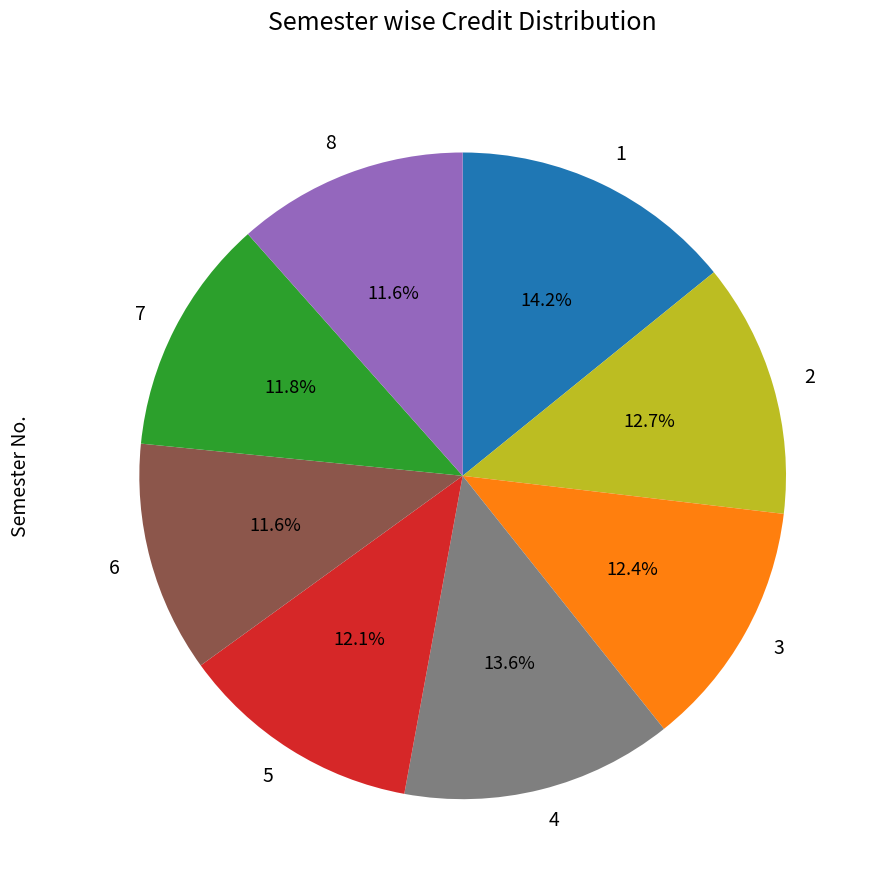

What percentage is the 2 slice, to the nearest percent?

13%